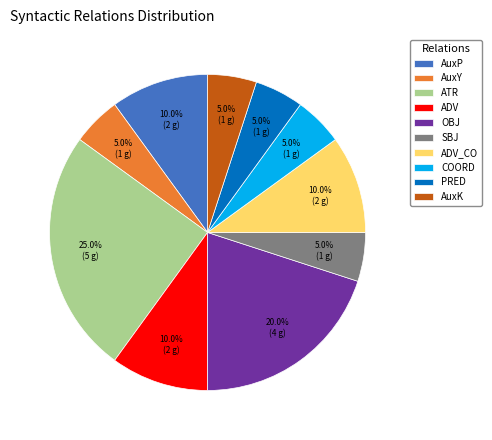

How many slices are in this pie chart?

10